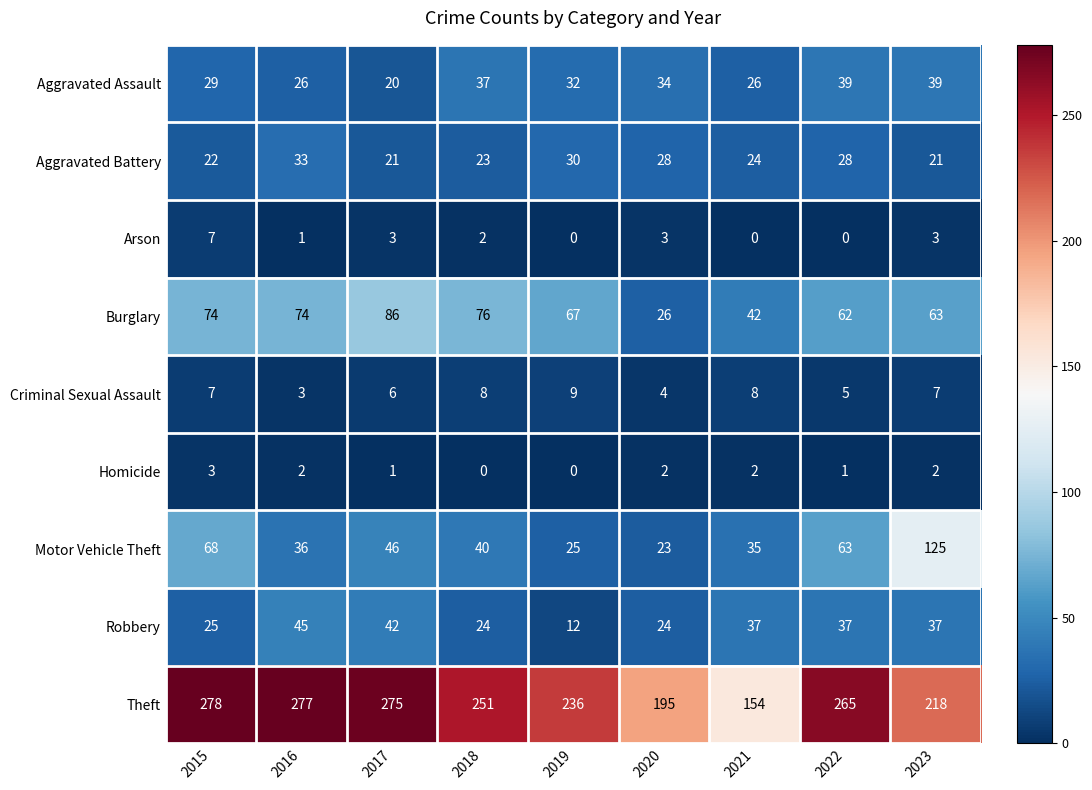

Which series has the widest spread of values?

Theft